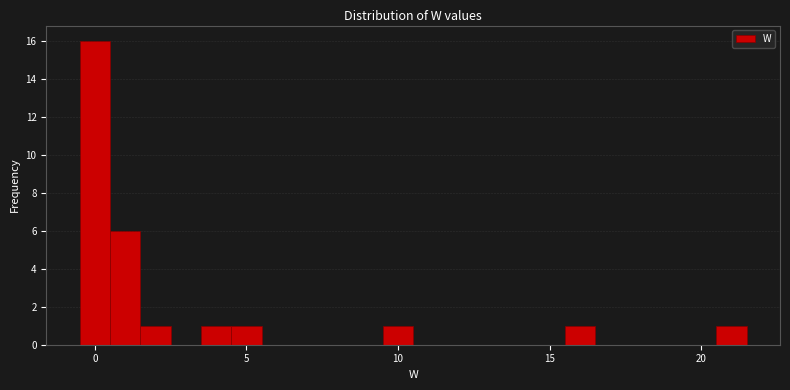

Read against the x-axis, roughly where is the centre of the tallest bar?

0.0